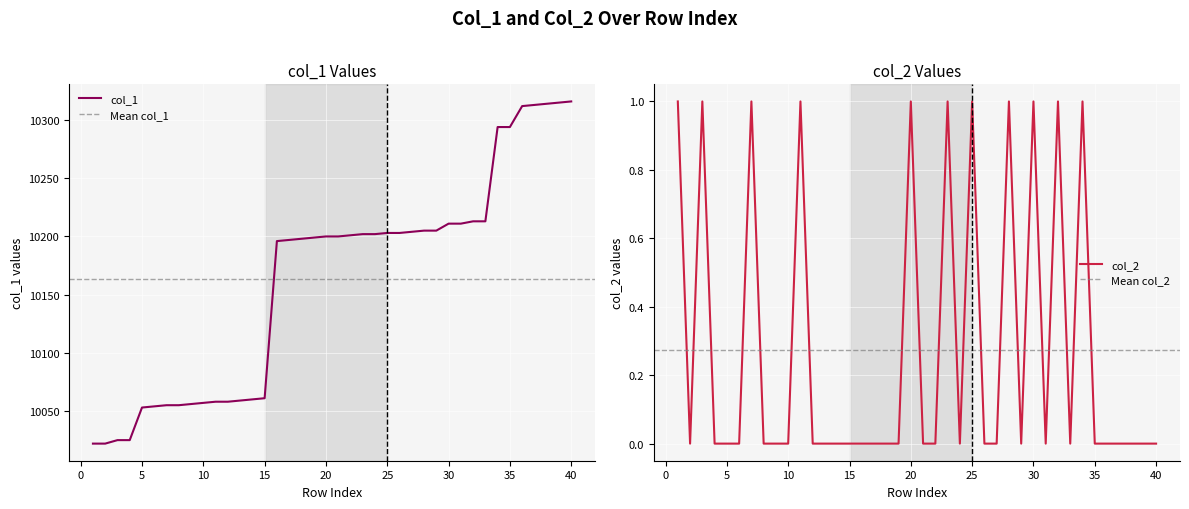

What is the spread (max minus min) of values at 33?

10213